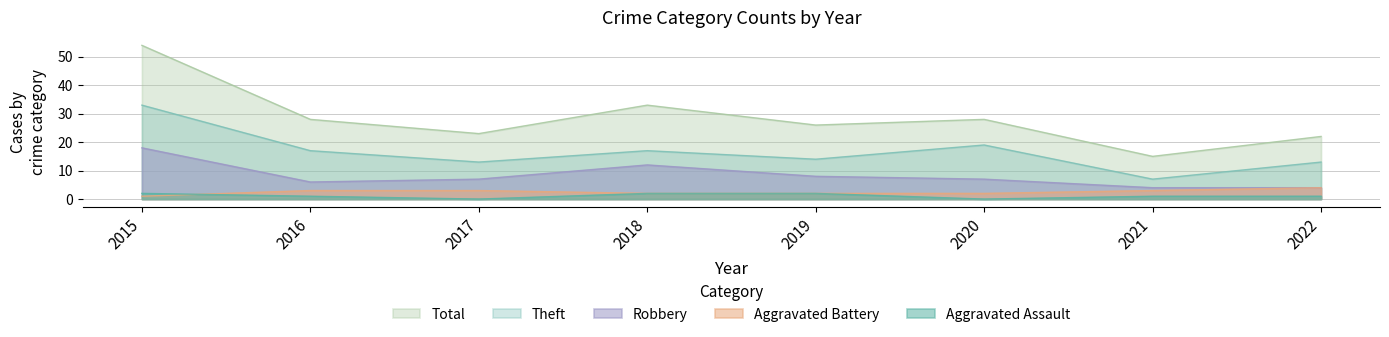

True or false: Theft and Total intersect in this chart.

False